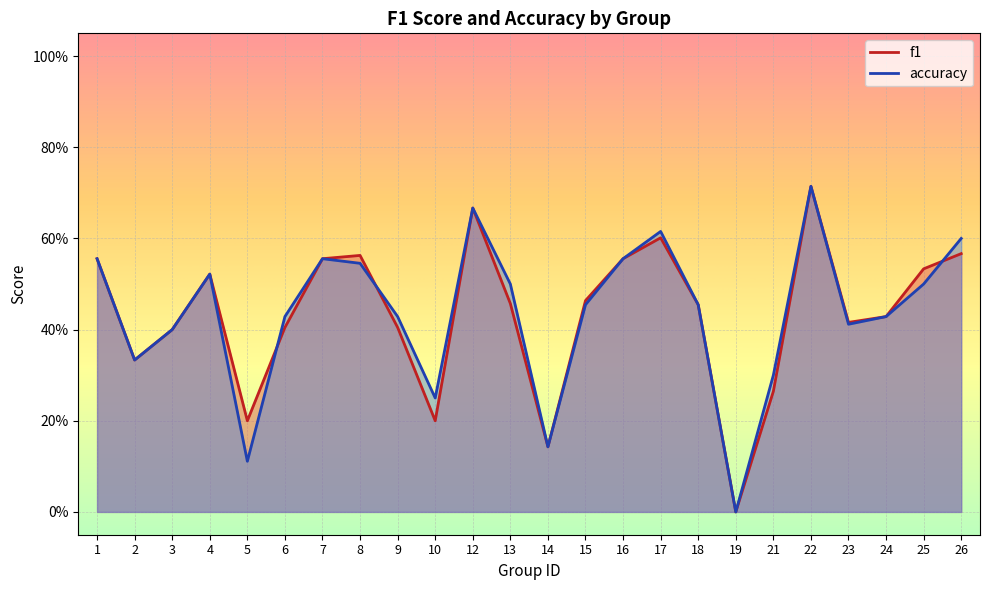

Which series has the largest total across all categories?

accuracy